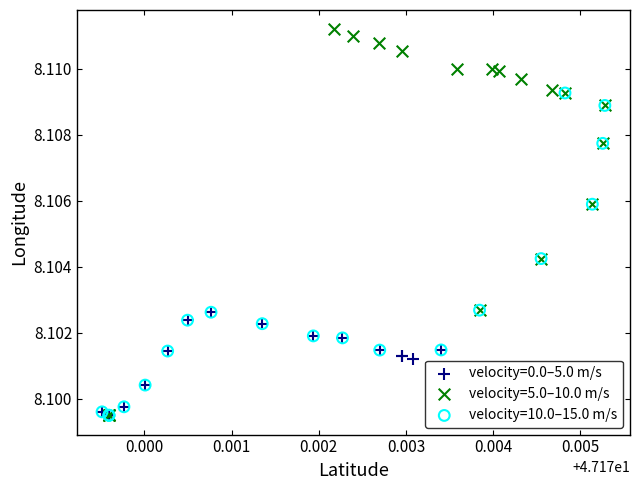

What are all the series names shown in the legend?

velocity=0.0–5.0 m/s, velocity=5.0–10.0 m/s, velocity=10.0–15.0 m/s